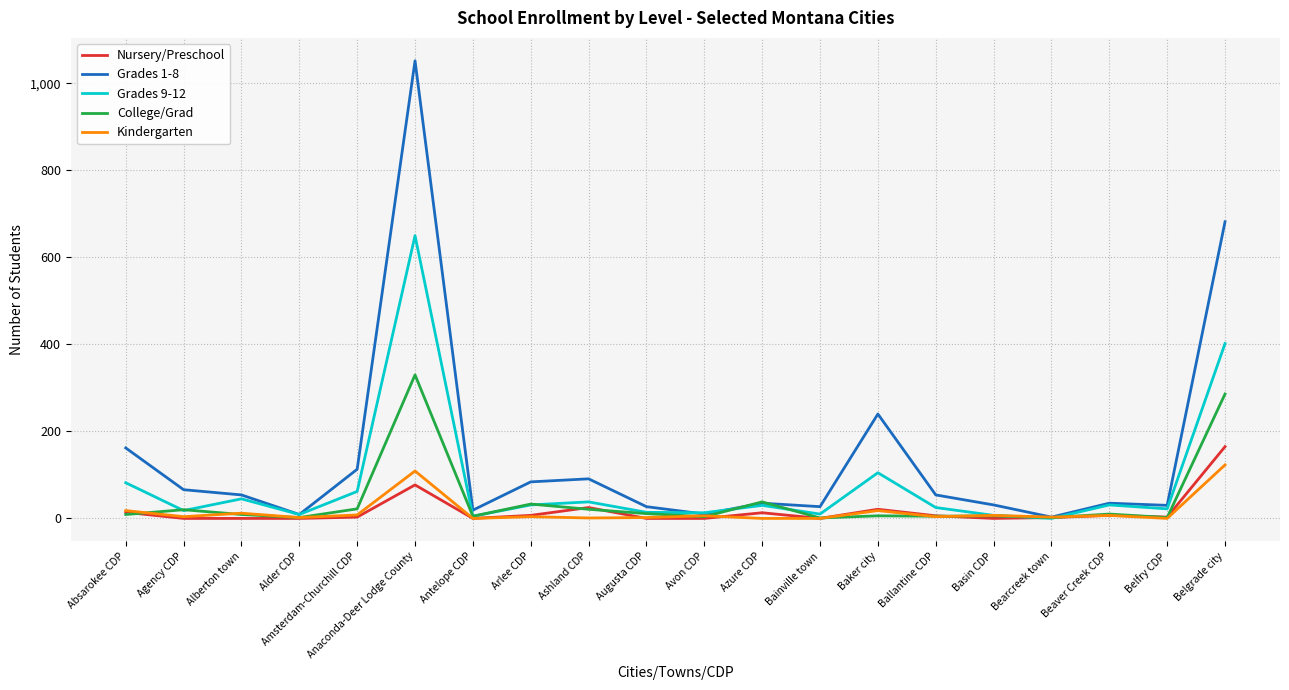

What is the maximum value for College/Grad?

330